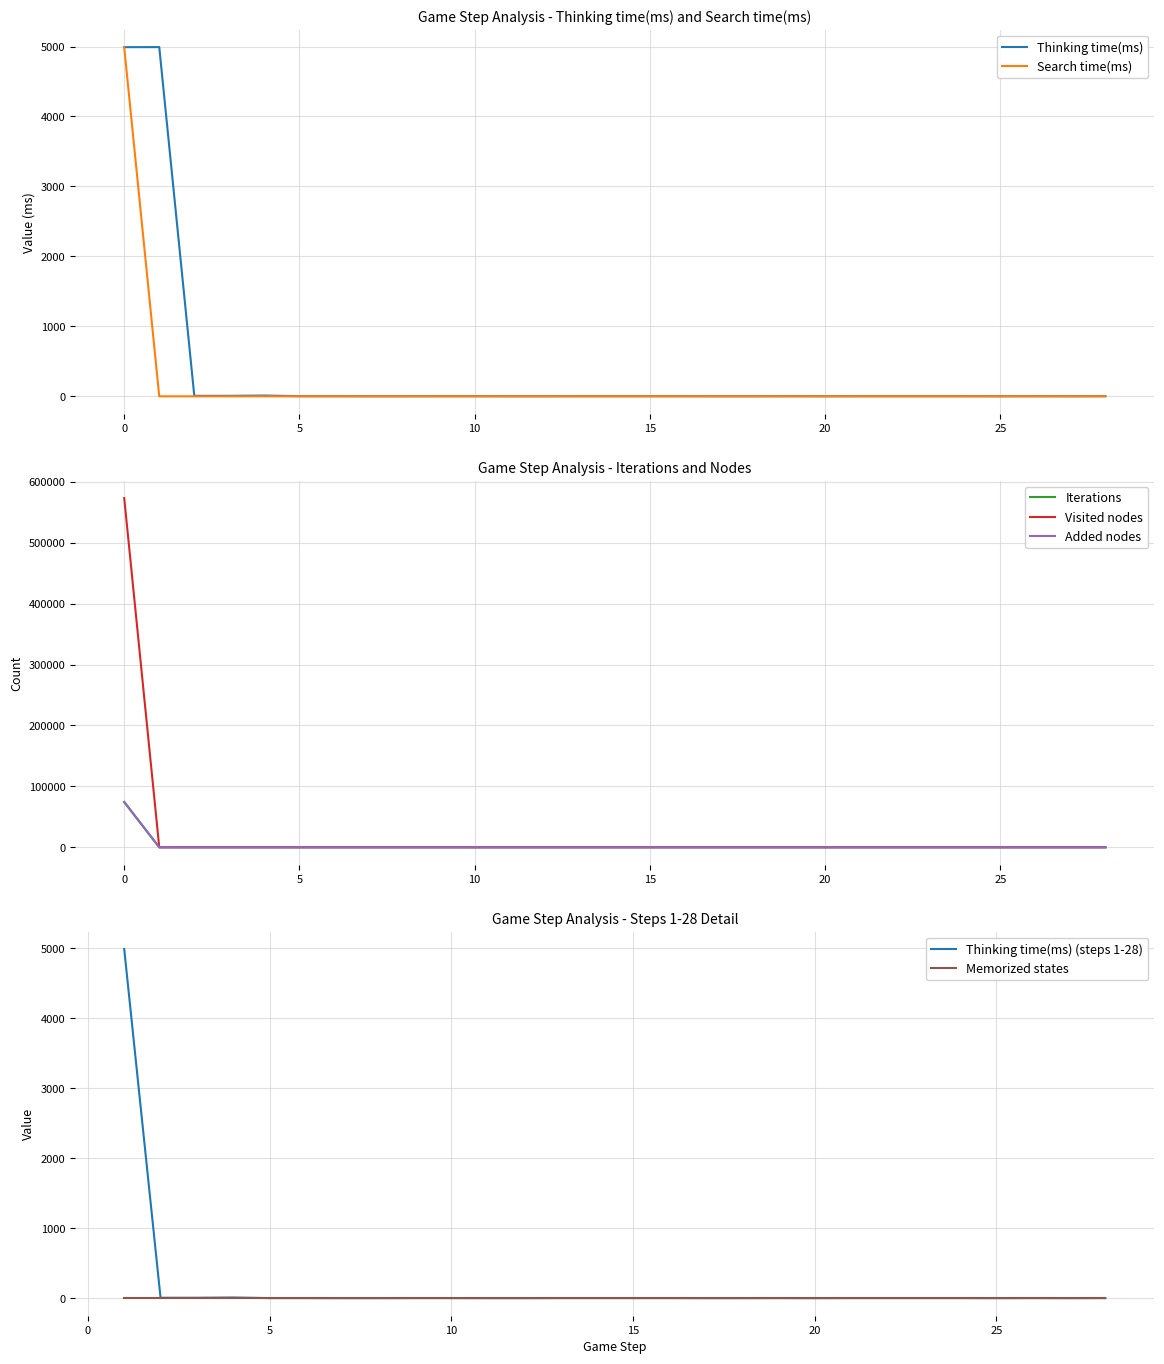

Which series has the widest spread of values?

Search time(ms)